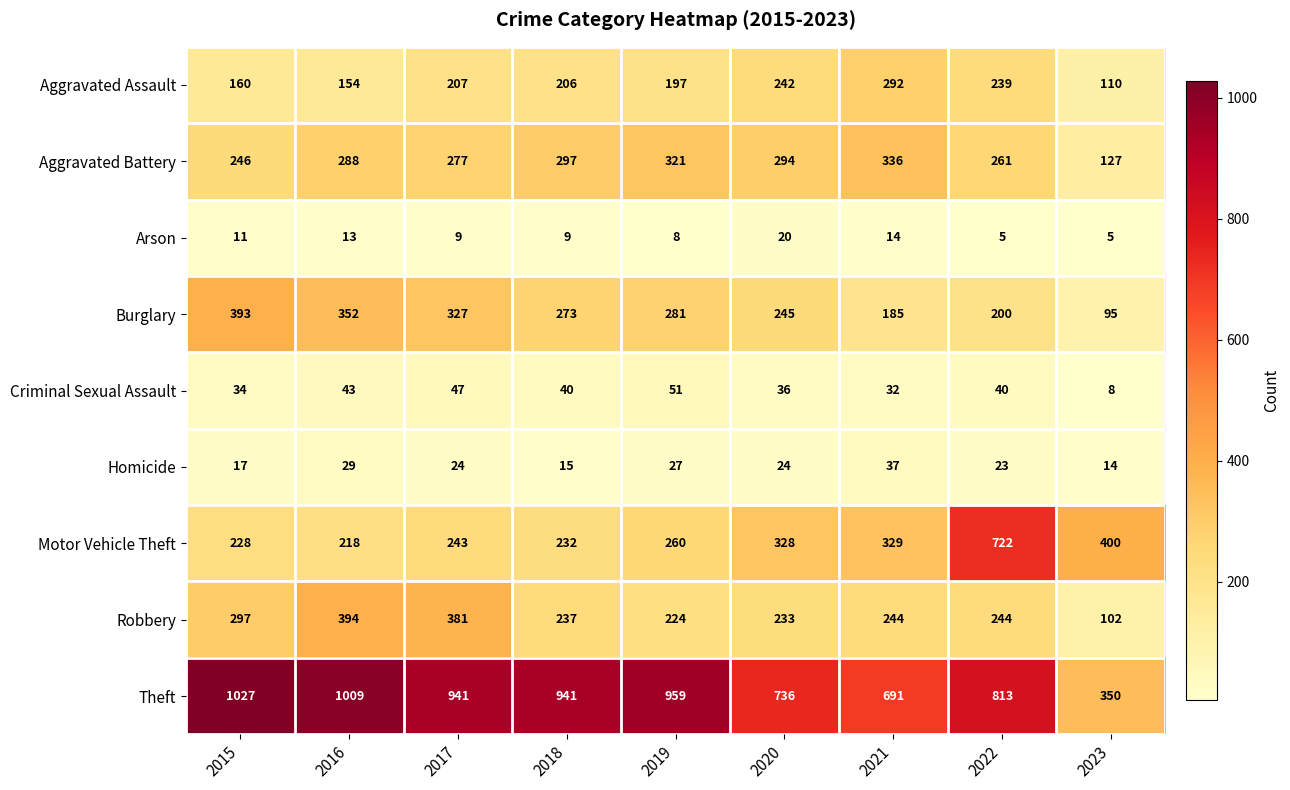

What is the sum of all Aggravated Battery values?

2447